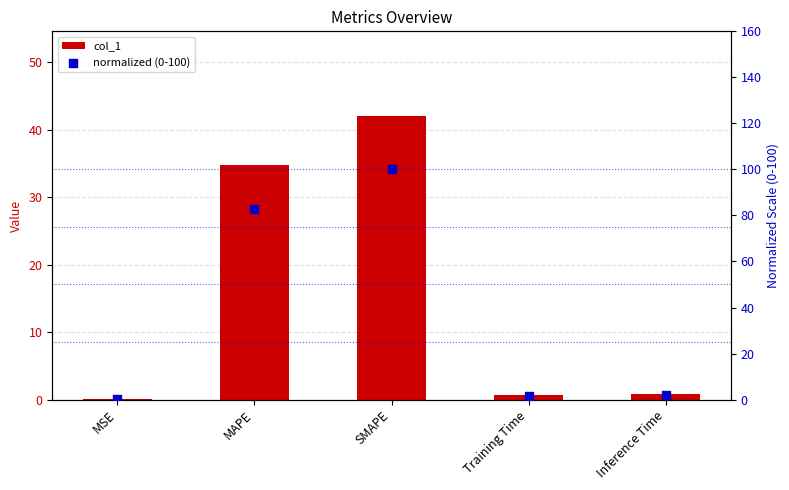

Which series has the largest total across all categories?

normalized (0-100)